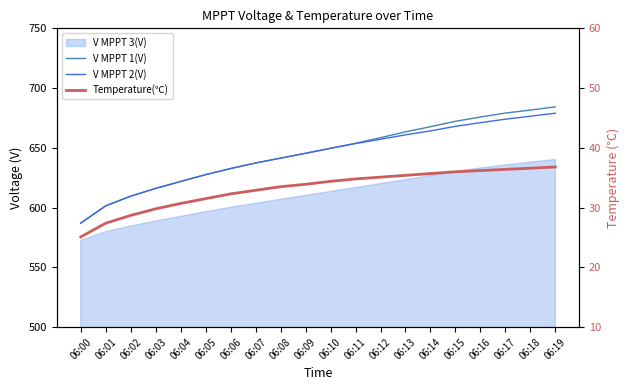

What is the difference between the maximum and second lowest values in the V MPPT 2(V) series?

77.5